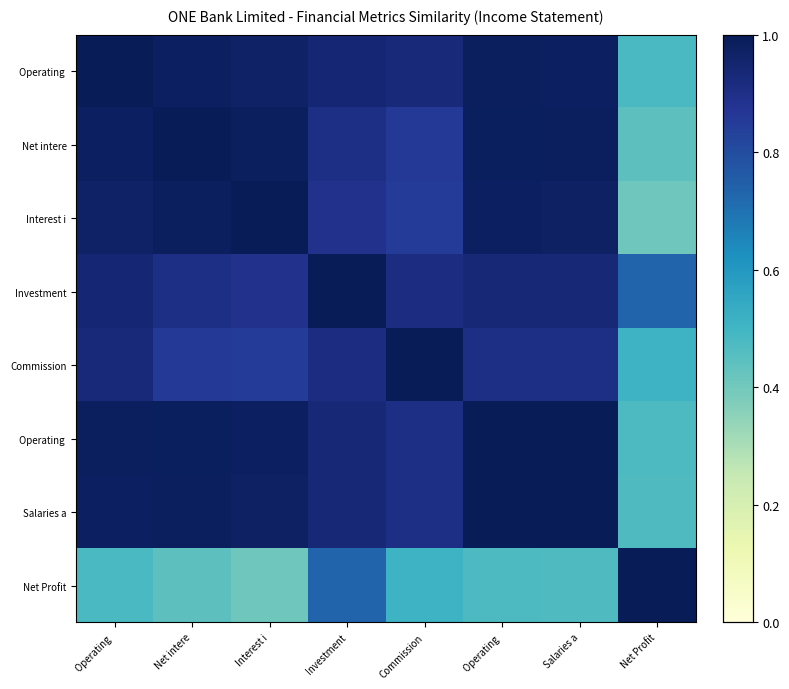

At which category is the sum across all series the highest?

Operating 